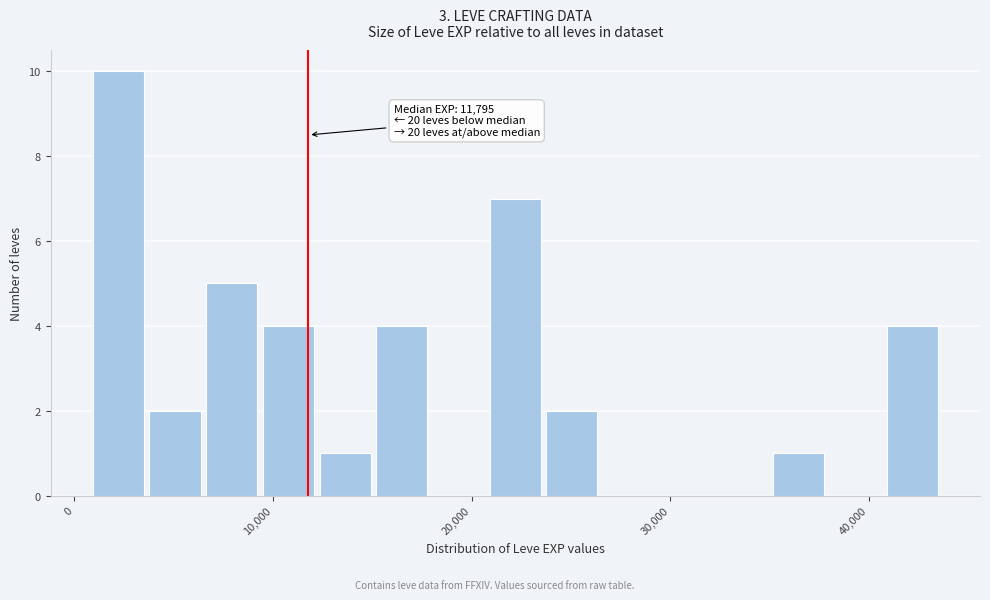

Around what value on the x-axis is the tallest bar? Give the approximate position of its centre, as read against the axis.

2000